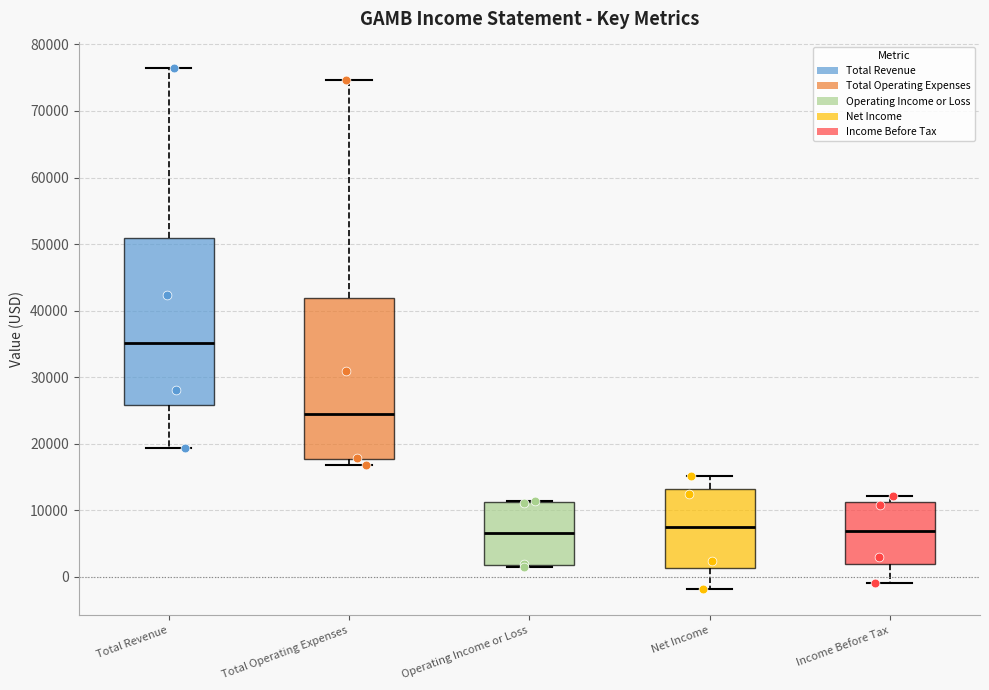

Where does the upper whisker of the box for Net Income end on the y-axis? The values are not printed on the chart, so give them approximately, as read against the axis.

15000